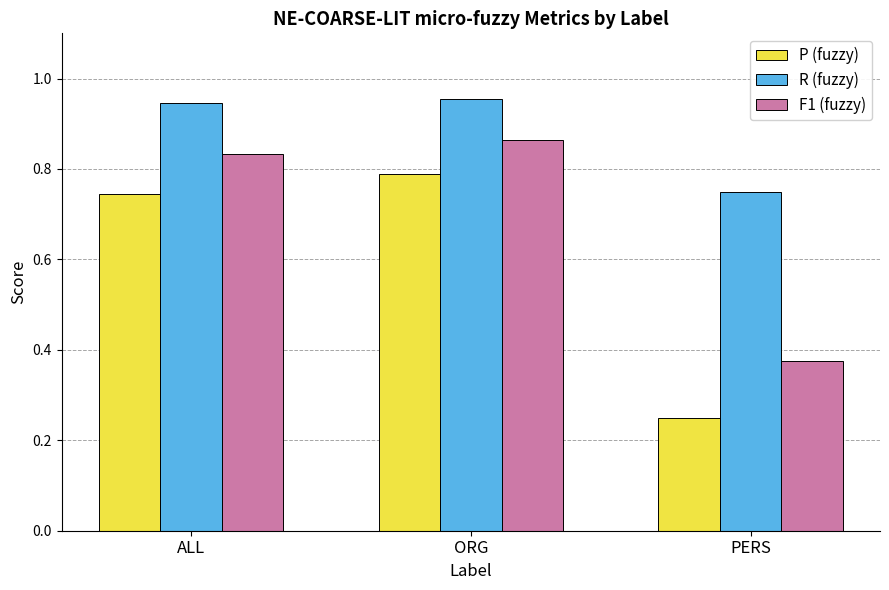

Are the bars grouped side by side (vs. stacked)?

Yes